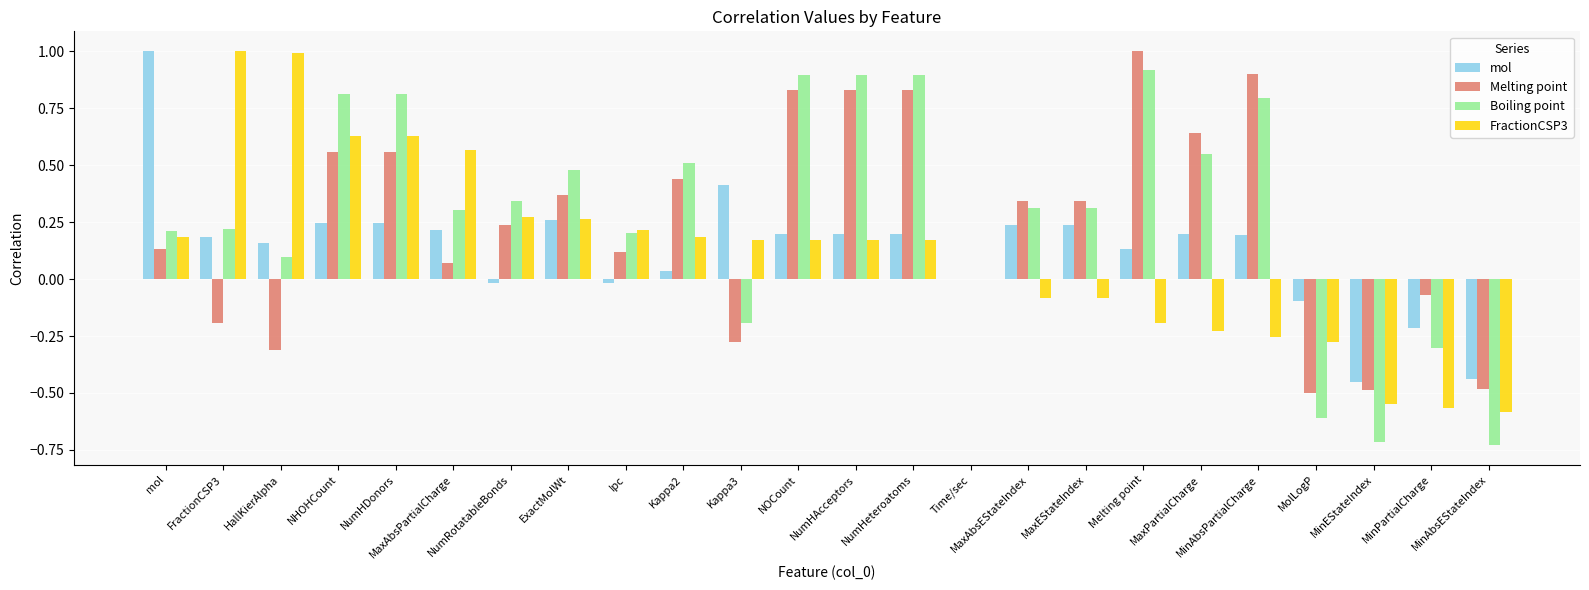

What is the maximum value shown in the chart?

1.0